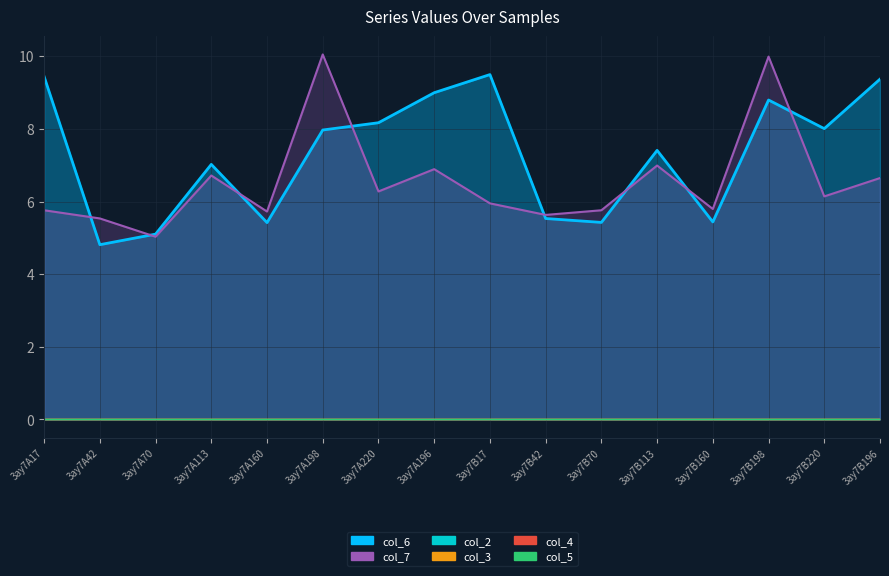

Which series has the largest range (max minus min)?

col_7